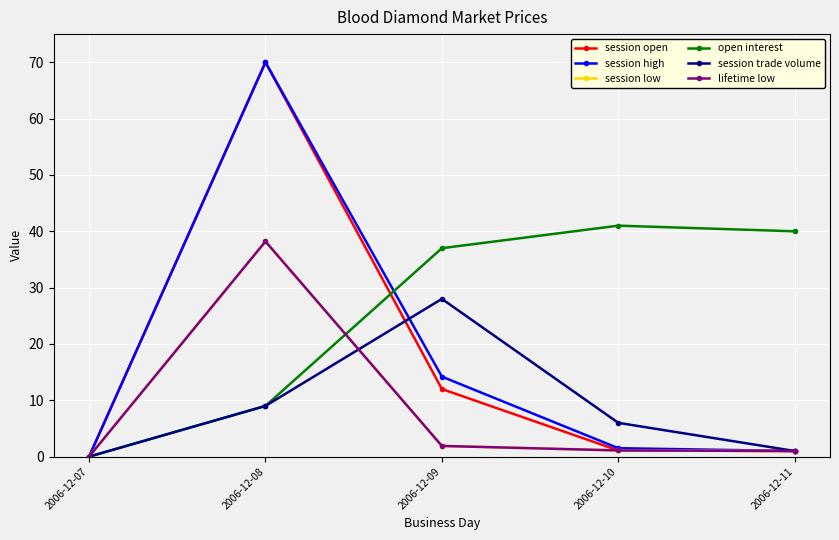

Does the chart have visible grid lines?

Yes